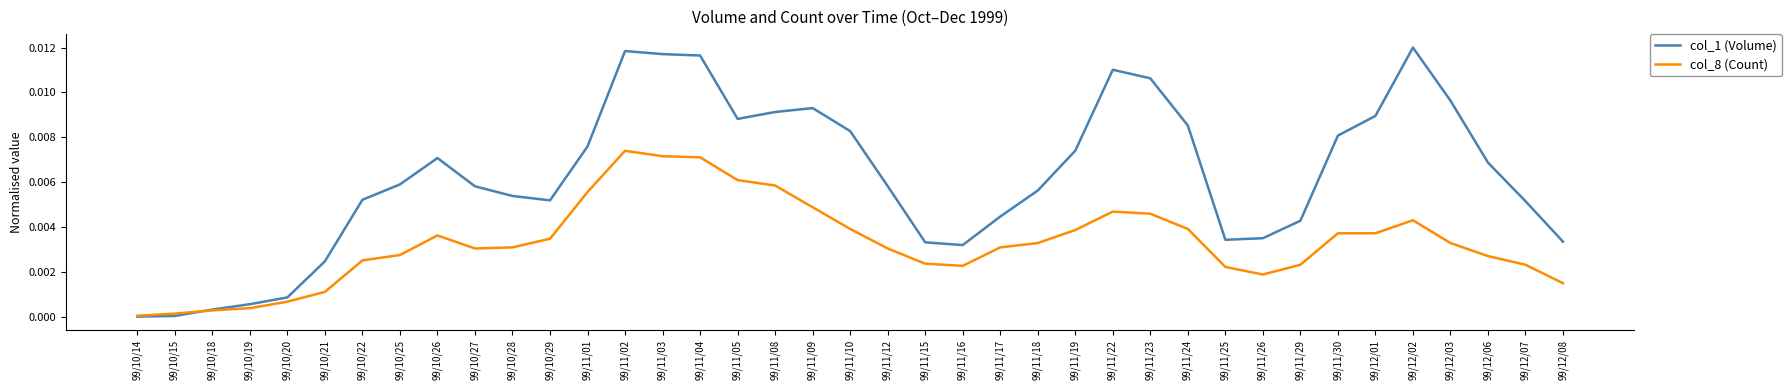

What position from the right is 99/10/19?

36